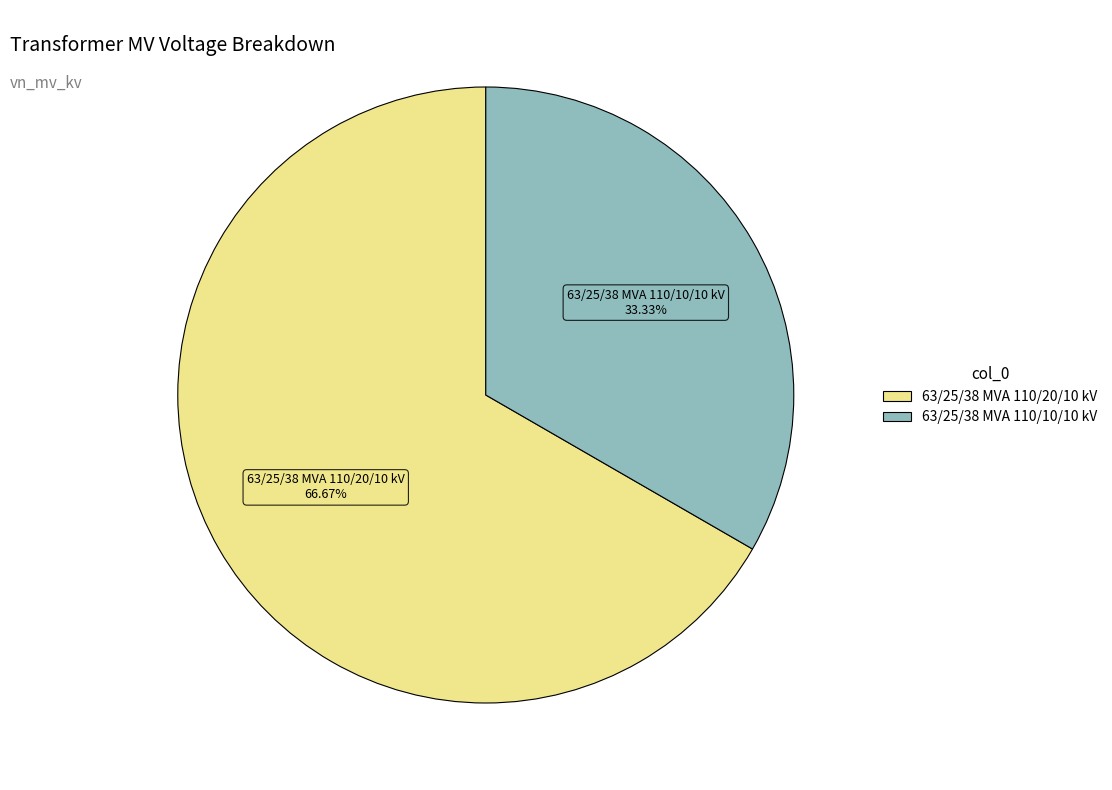

How many segments does this pie chart have?

2